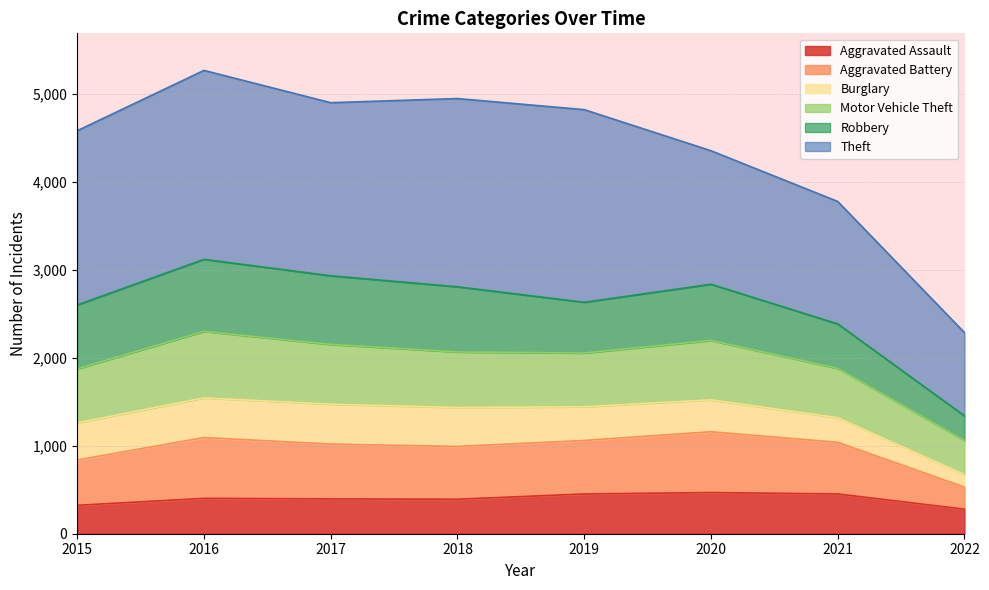

True or false: Motor Vehicle Theft has a value of 2212 at 2022.

False